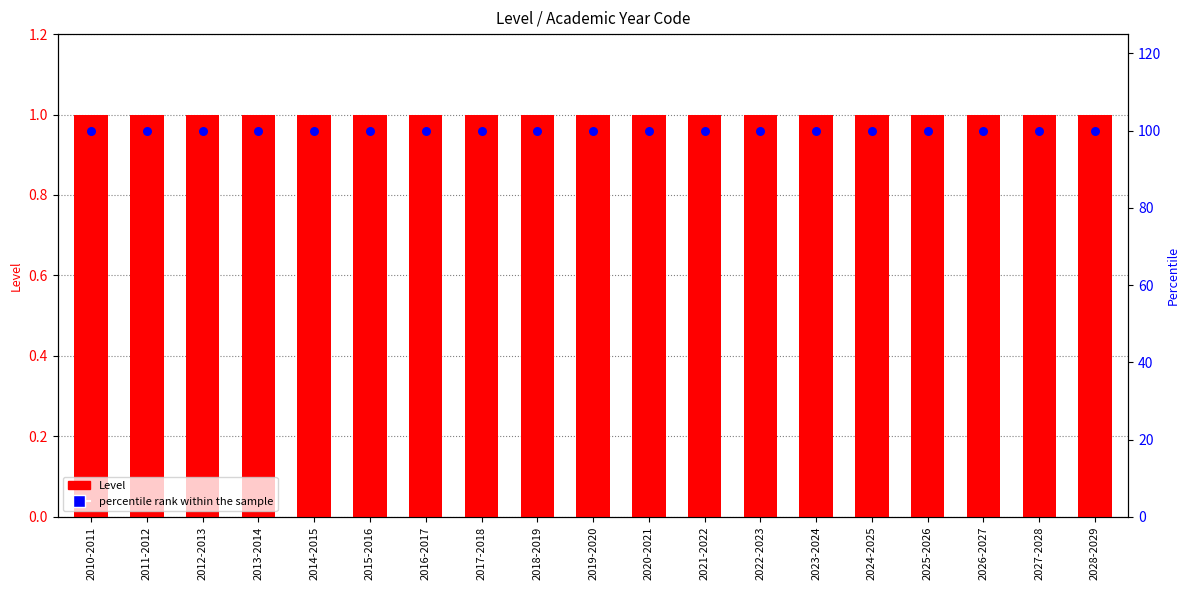

Which series has the largest Y range (max minus min)?

Level